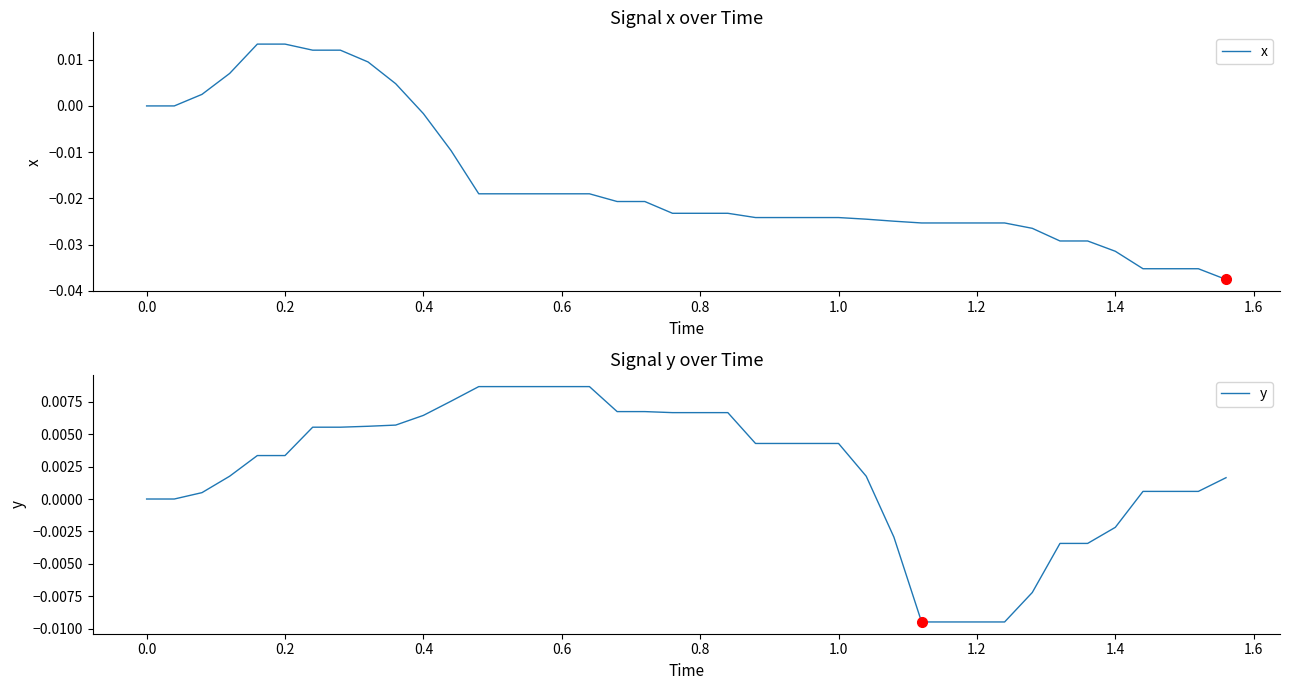

True or false: x has a value of -0.0 at 11.

False